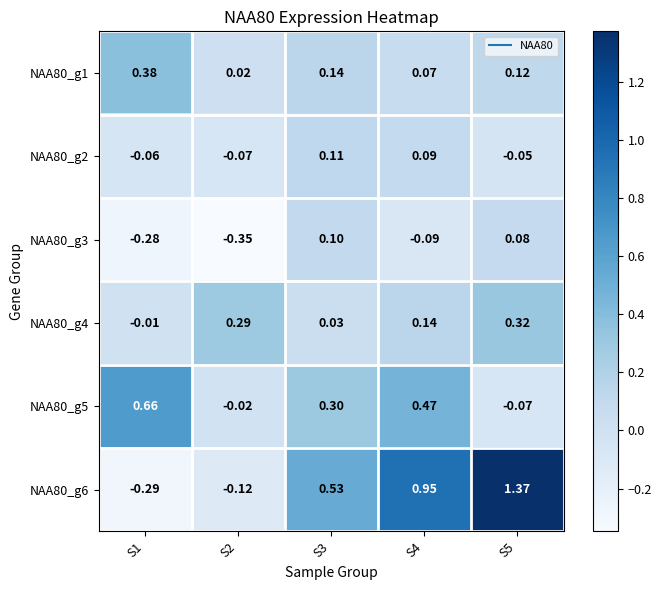

Which series changed the most between S2 and S3?

NAA80_g6